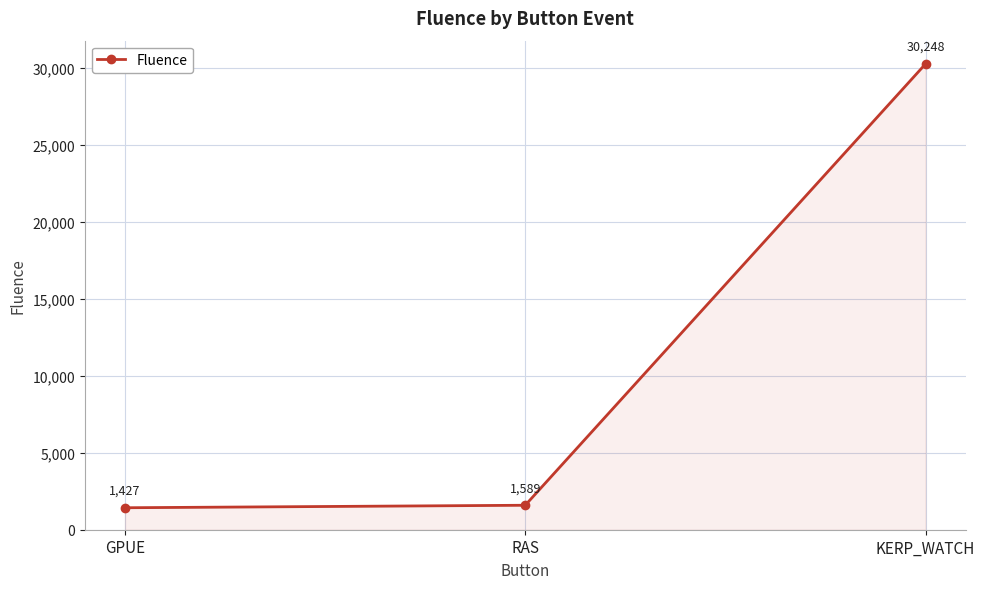

Between RAS and GPUE, which is larger?

RAS